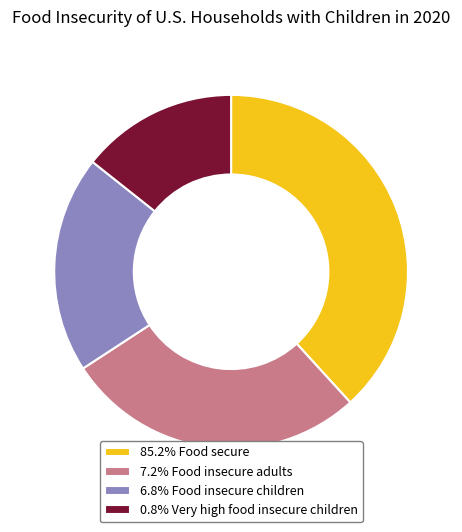

Approximately how many times larger is the value at 0.8% Very high food insecure children compared to 6.8% Food insecure children?

0.7